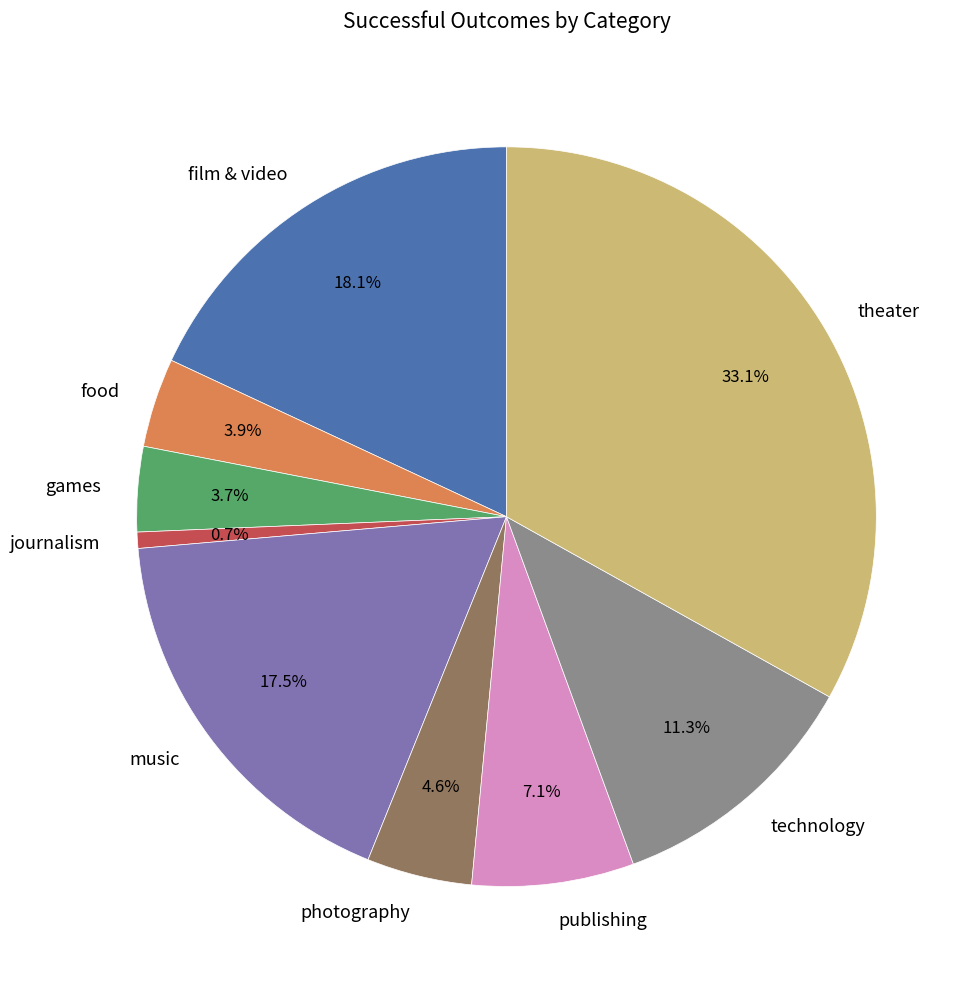

Does any single category account for the majority?

No